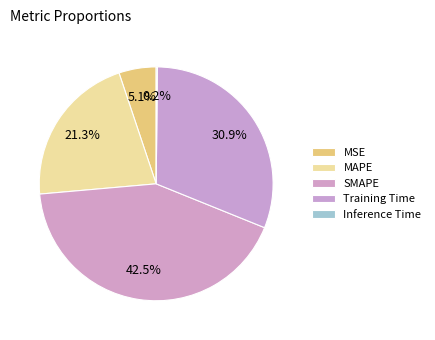

Count the number of slices in the pie.

5